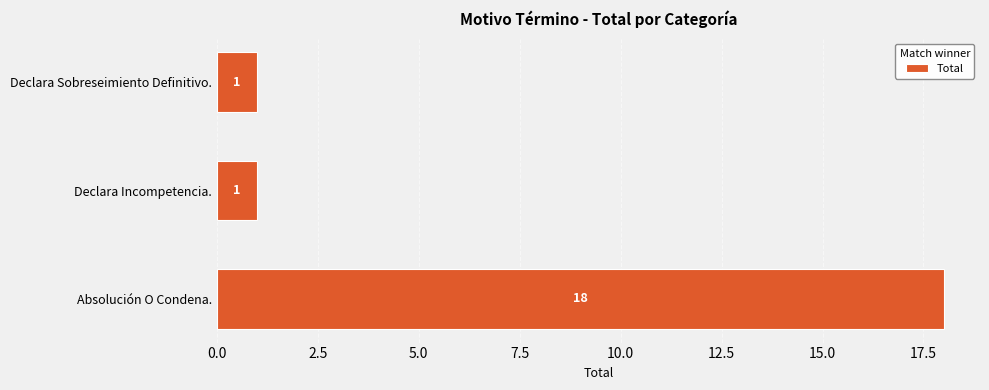

Count the number of values greater than 1.

1